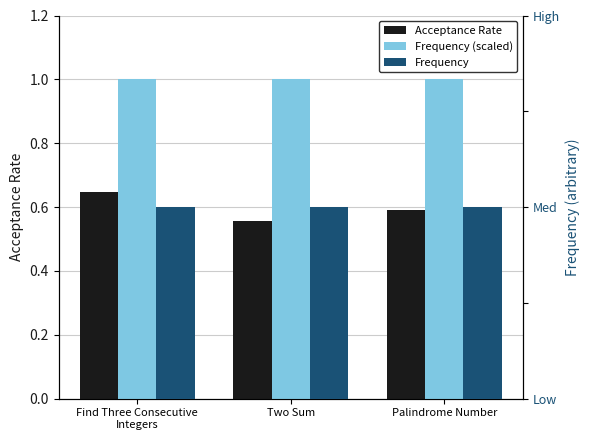

The value of Frequency (scaled) at Two Sum is 1.0. True or false?

True